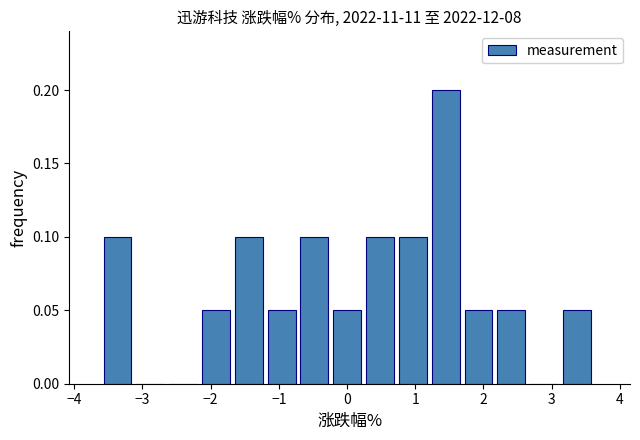

Reading left to right, list every bar in this chart as the range it spans on the x-axis followed by its height. Neither the bar edges nor the heights are printed on the chart, so give them approximately, as read against the axes.

-3.6 to -3.1: 0.10
-3.1 to -2.6: 0
-2.6 to -2.1: 0
-2.1 to -1.6: 0.05
-1.6 to -1.2: 0.10
-1.2 to -0.7: 0.05
-0.7 to -0.2: 0.10
-0.2 to 0.3: 0.05
0.3 to 0.8: 0.10
0.8 to 1.2: 0.10
1.2 to 1.7: 0.20
1.7 to 2.2: 0.05
2.2 to 2.7: 0.05
2.7 to 3.2: 0
3.2 to 3.7: 0.05